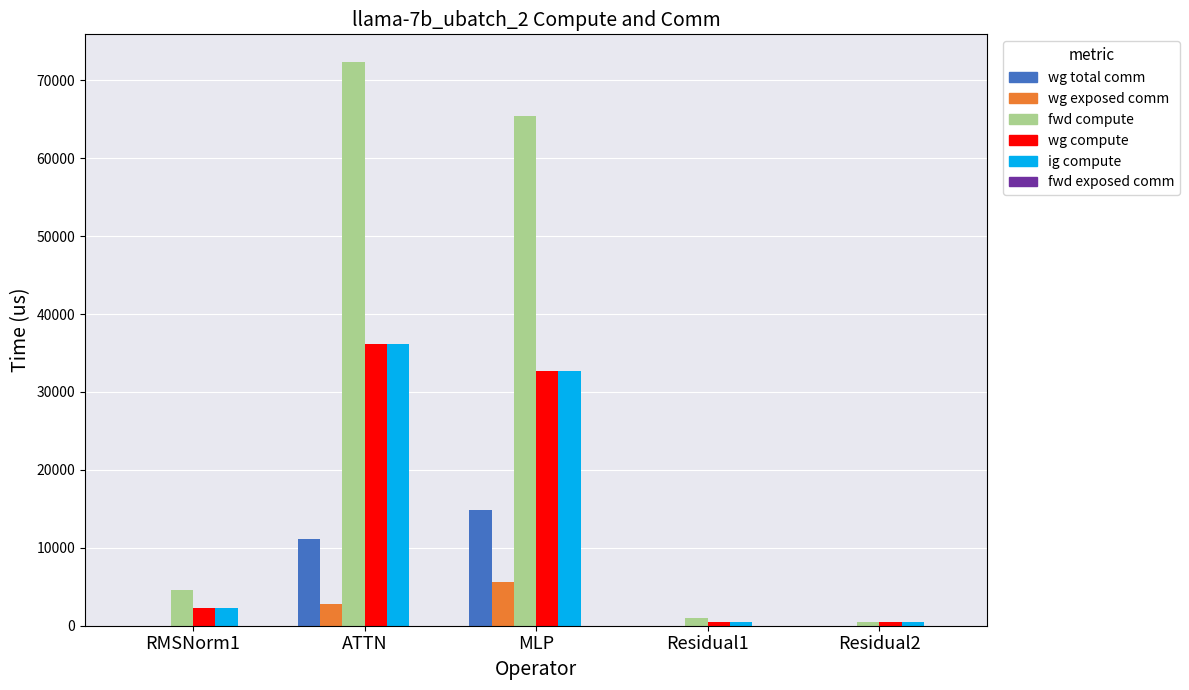

What is the total value across all series at ATTN?

158568.2